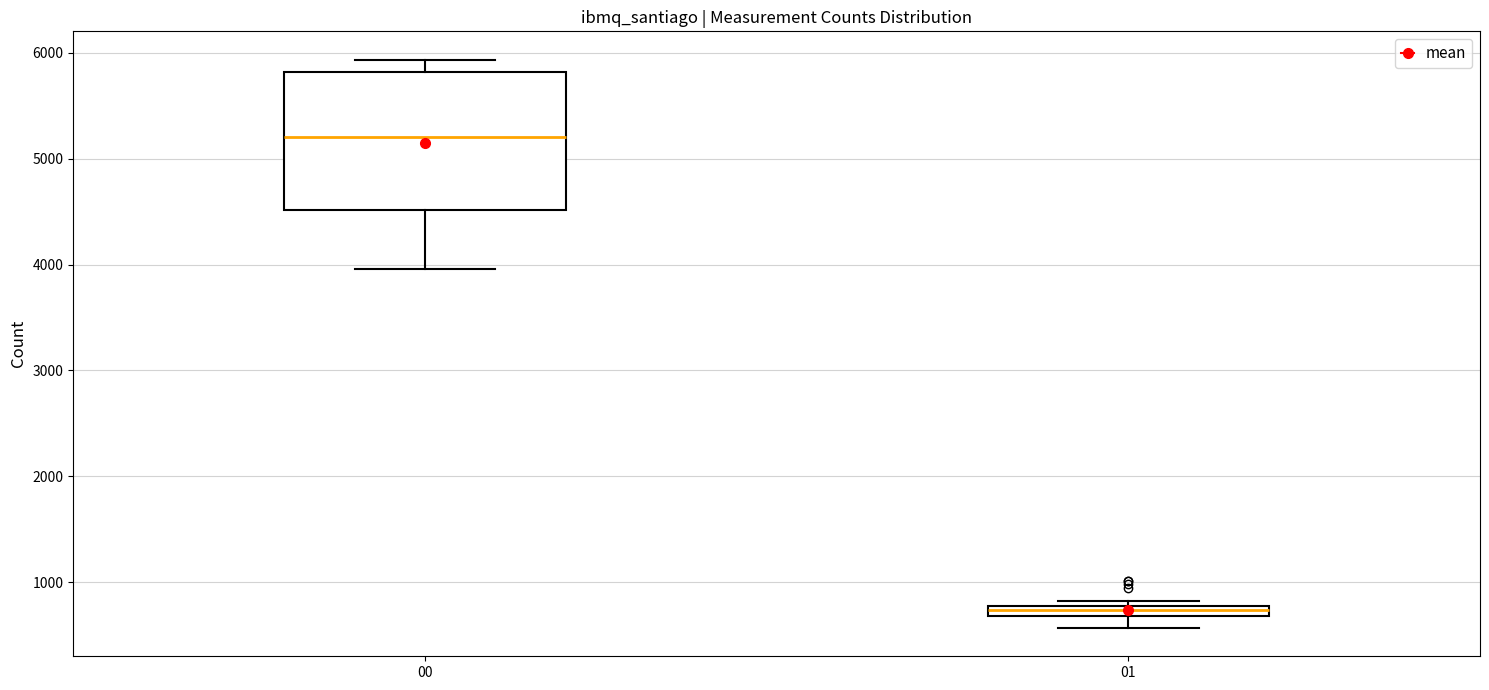

Where does the median line of the box at x = 00 sit on the y-axis? The values are not printed on the chart, so give them approximately, as read against the axis.

5200